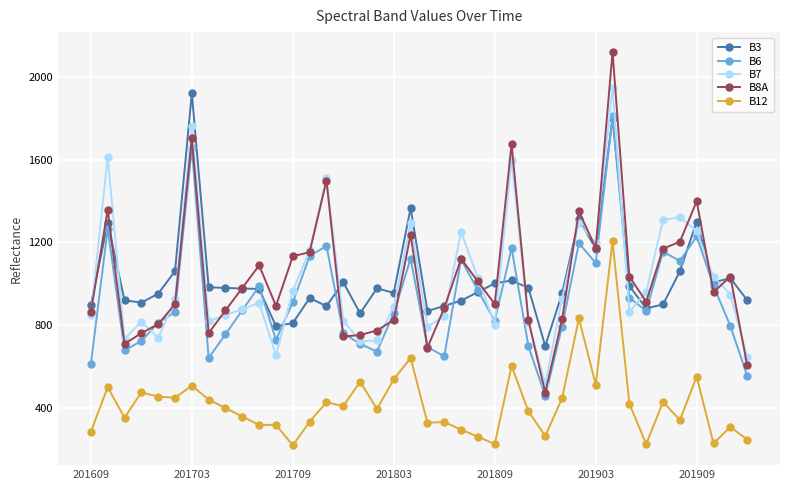

True or false: B8A and B12 intersect in this chart.

False